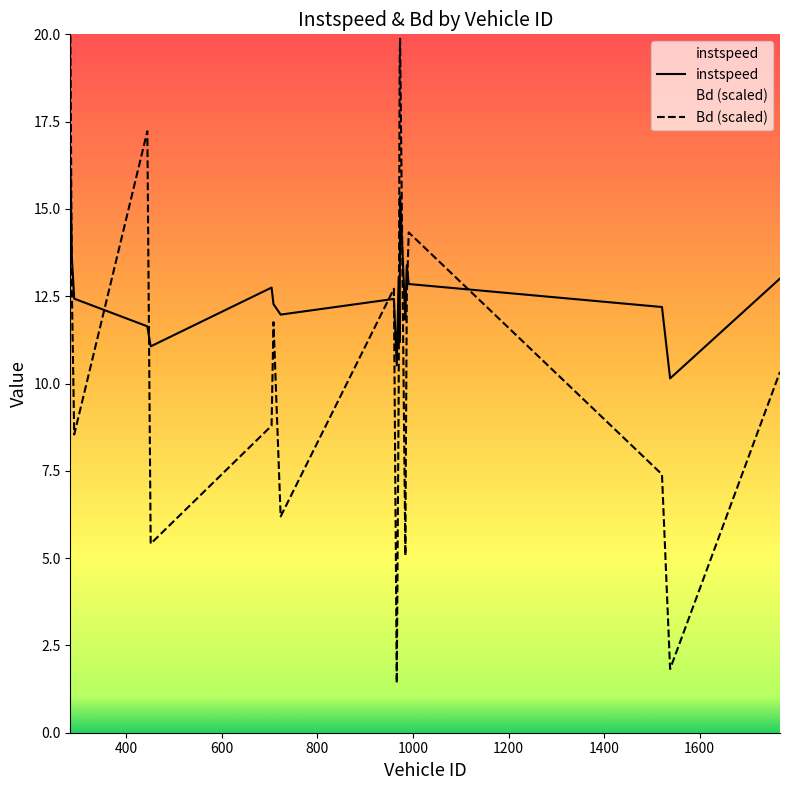

What are all the series names shown in the legend?

instspeed, Bd